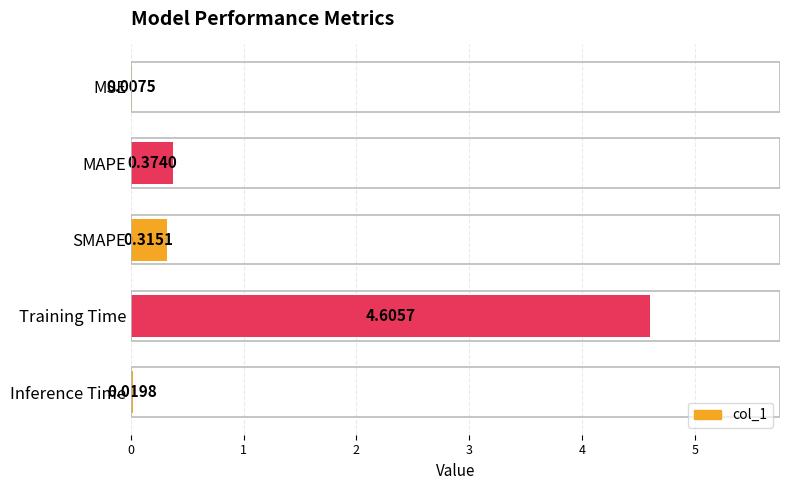

Does the chart contain stacked bars?

No